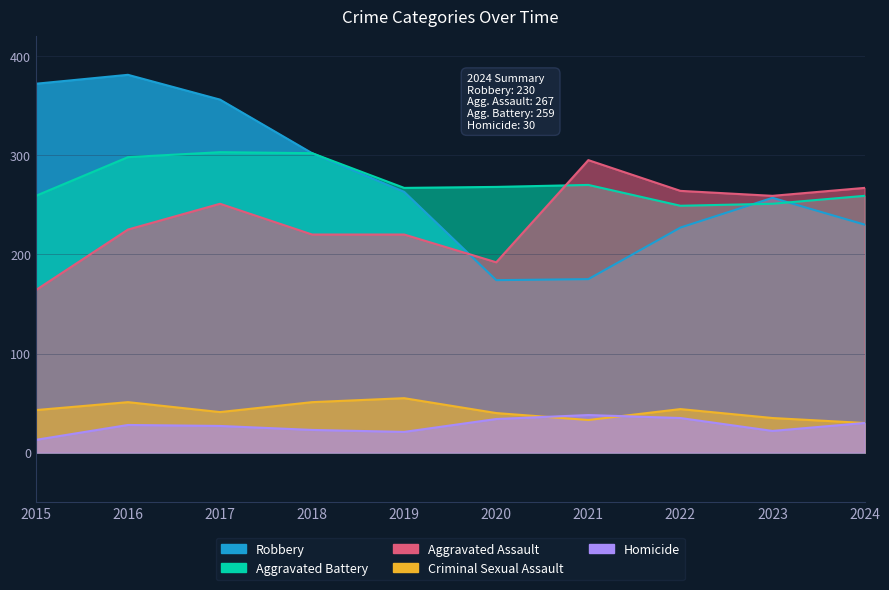

At which category does Robbery reach its first local peak?

2016